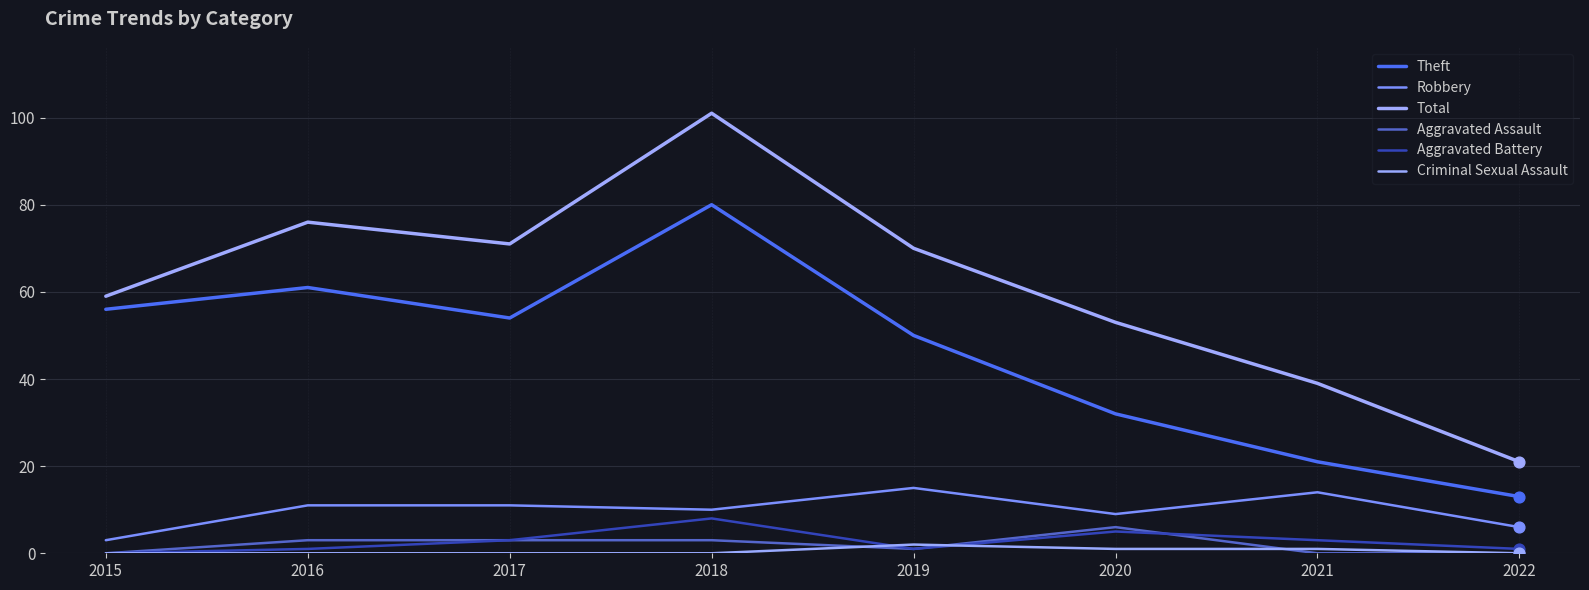

Is the value of Aggravated Battery at 2018 greater than the value of Total at 2019?

No